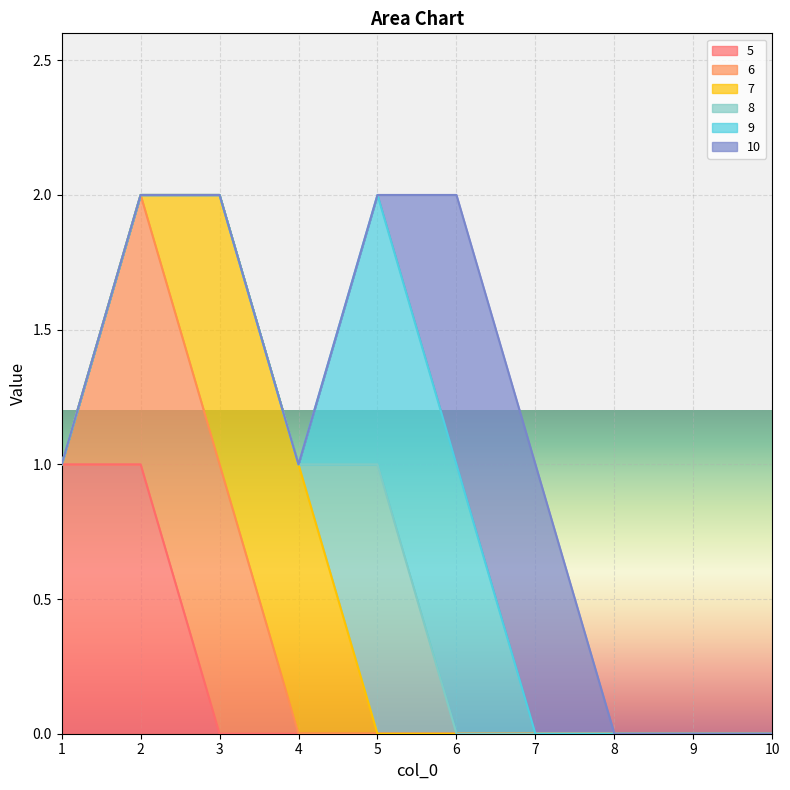

What is the sum of the 5 values at 4 and 1?

1